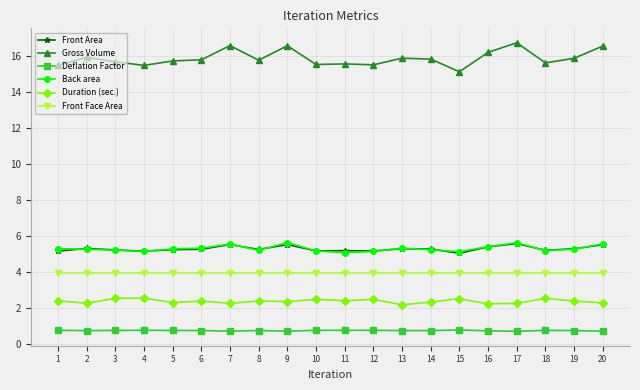

True or false: Duration (sec.) has a value of 3.2 at 13.

False